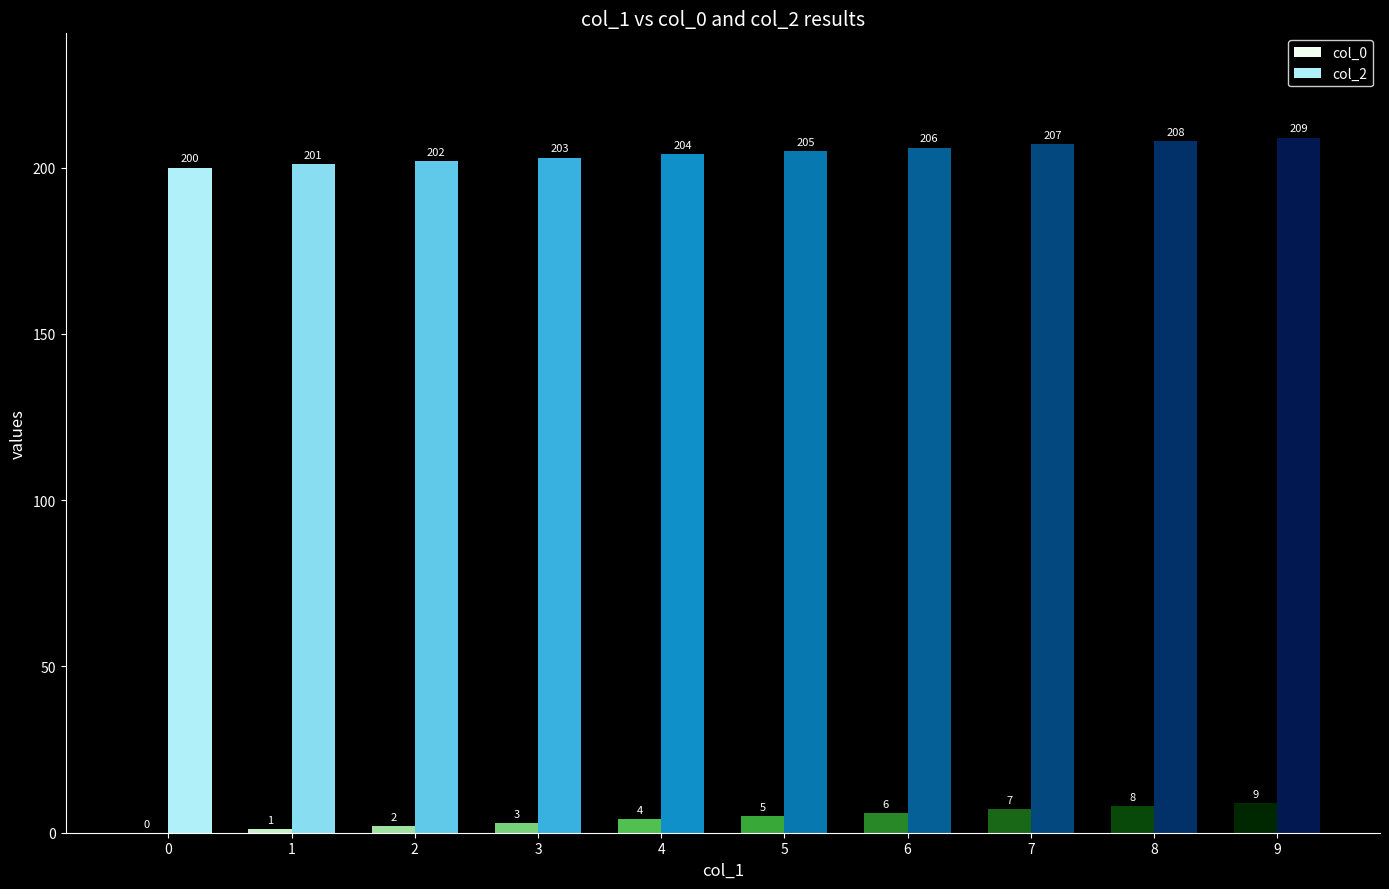

What is the spread (max minus min) of values at 1?

200